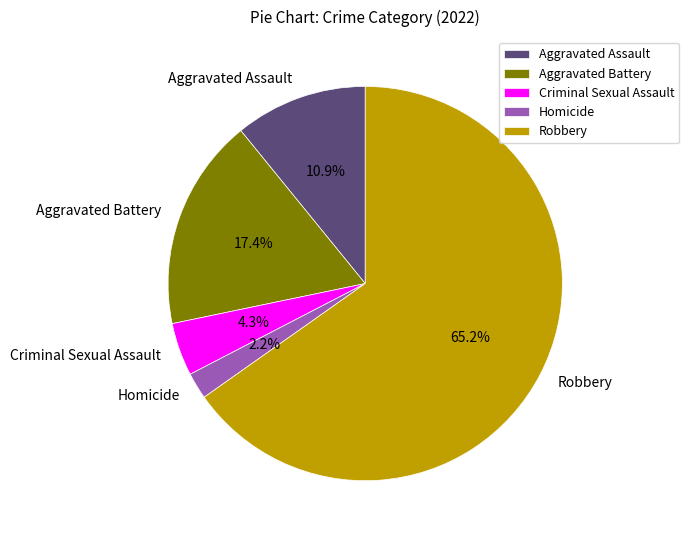

What is the total percentage of Aggravated Battery and Homicide?

19.6%